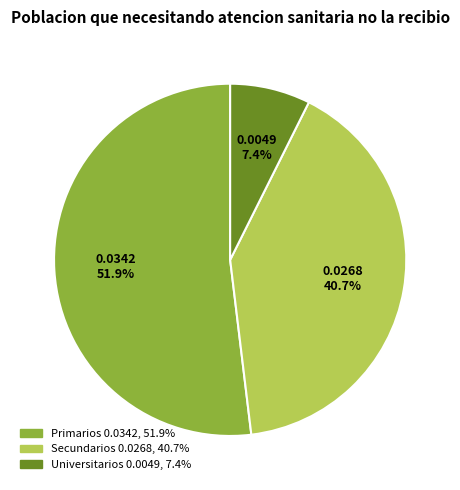

Does Primarios account for over 50% of the chart?

Yes